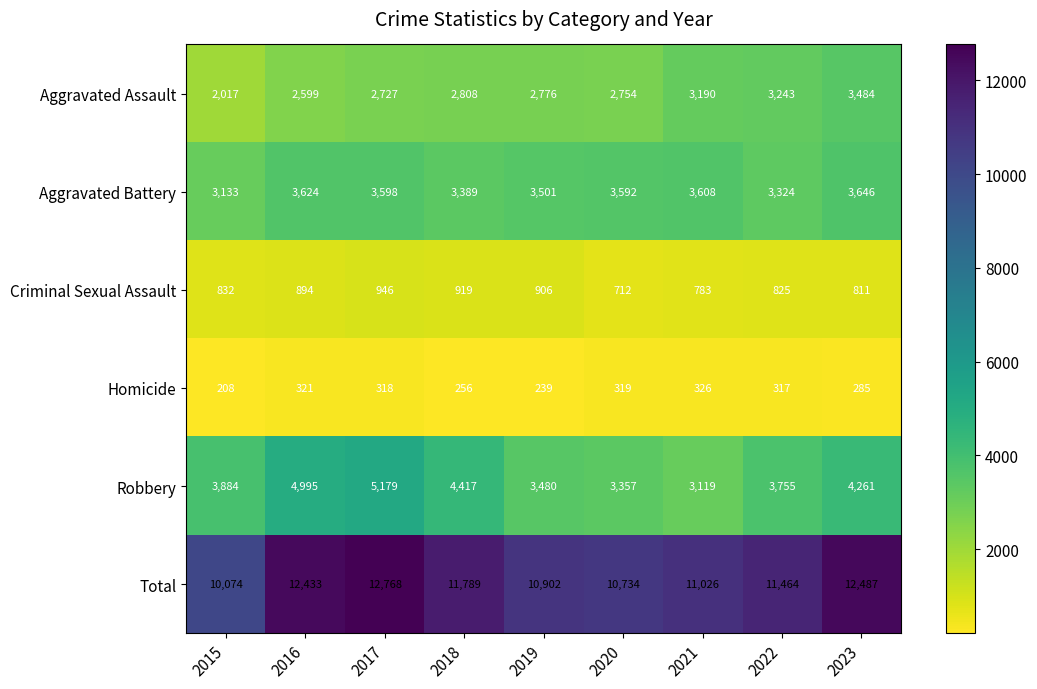

Which label corresponds to the largest value in the chart?

2017